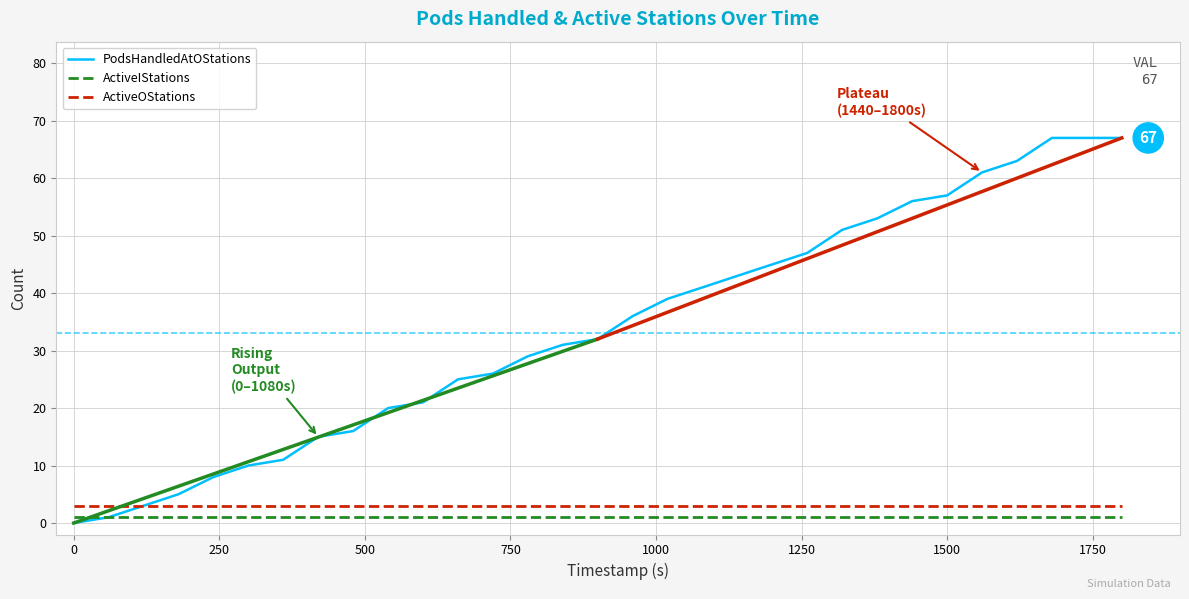

Which series has the largest range (max minus min)?

PodsHandledAtOStations